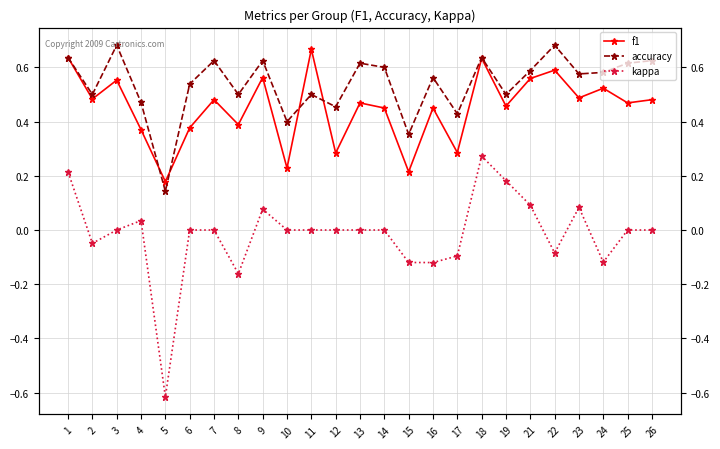

What is the value of the f1 point at the 18th from the left?

0.6